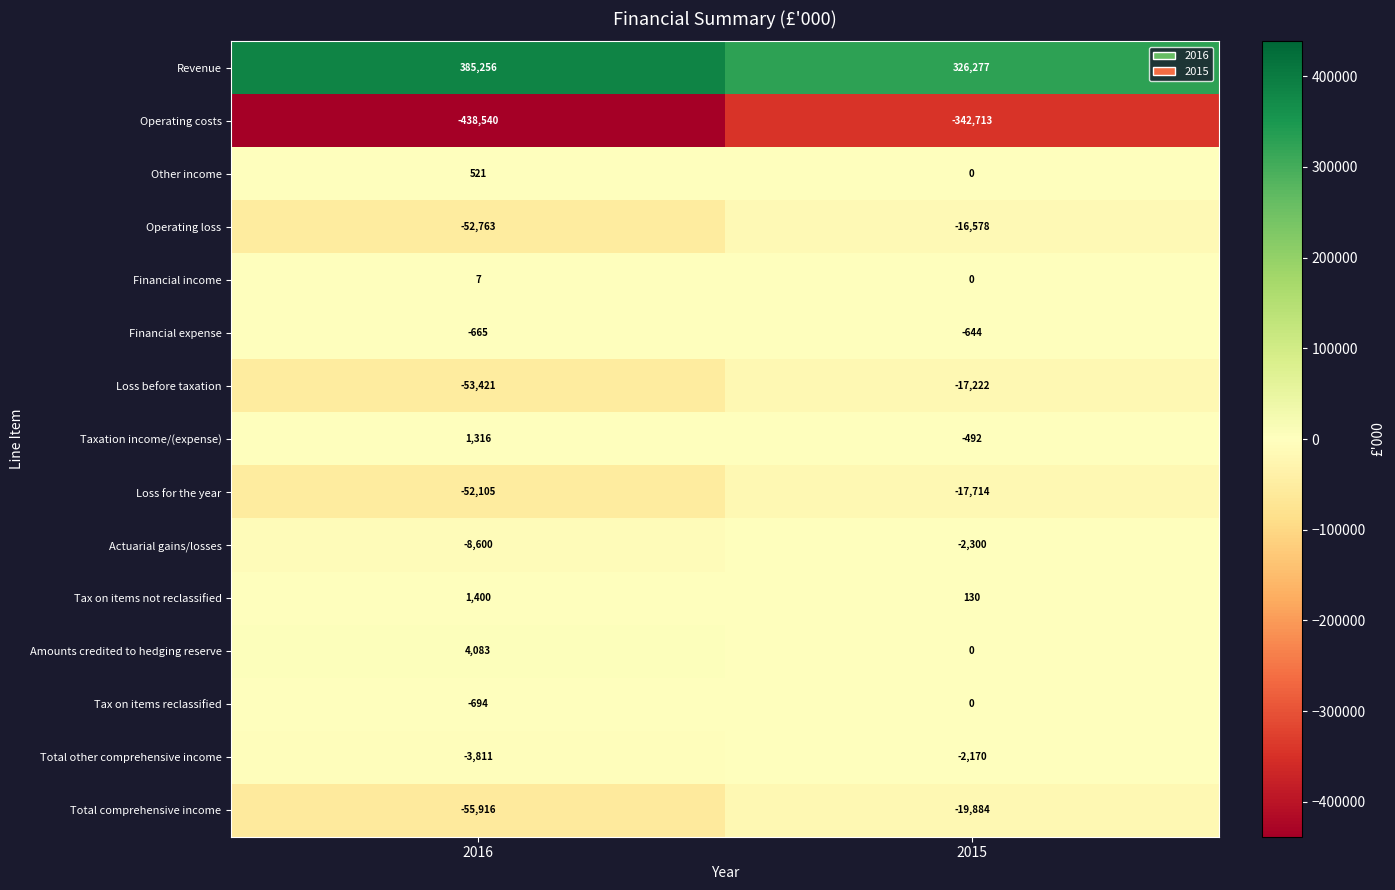

Is the value of Taxation income/(expense) at 2016 greater than the value of Operating costs at 2016?

Yes